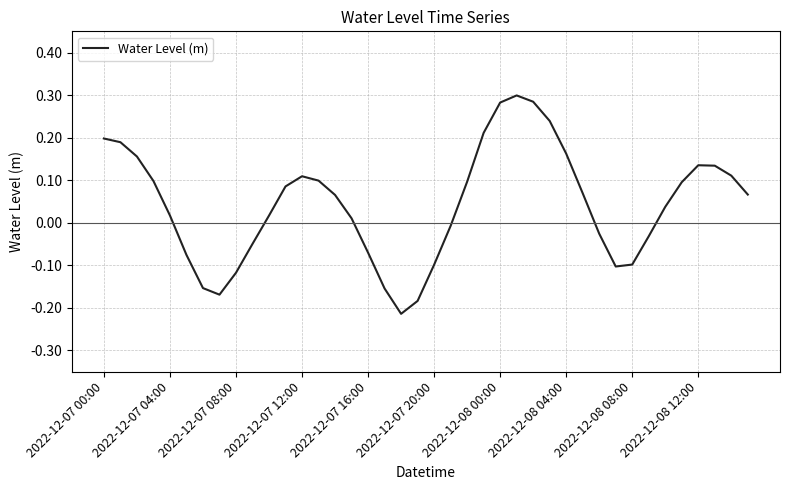

How many interior local peaks (higher than both neighbors) does the data have?

3